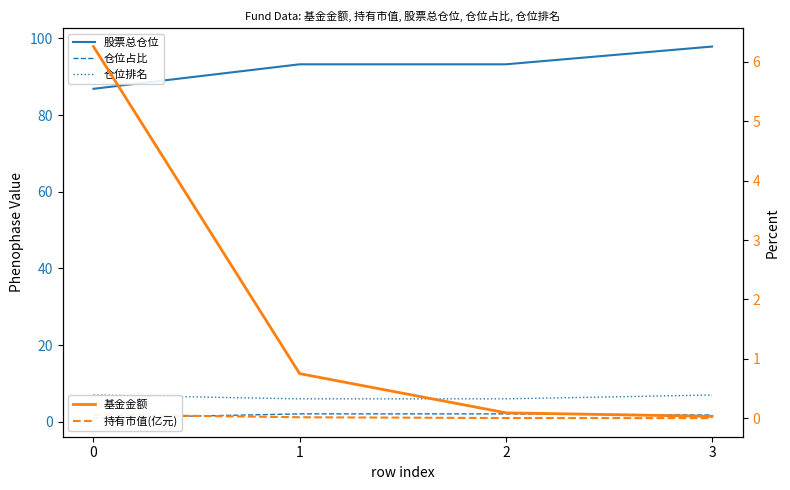

At how many categories does at least one series exceed 30?

4